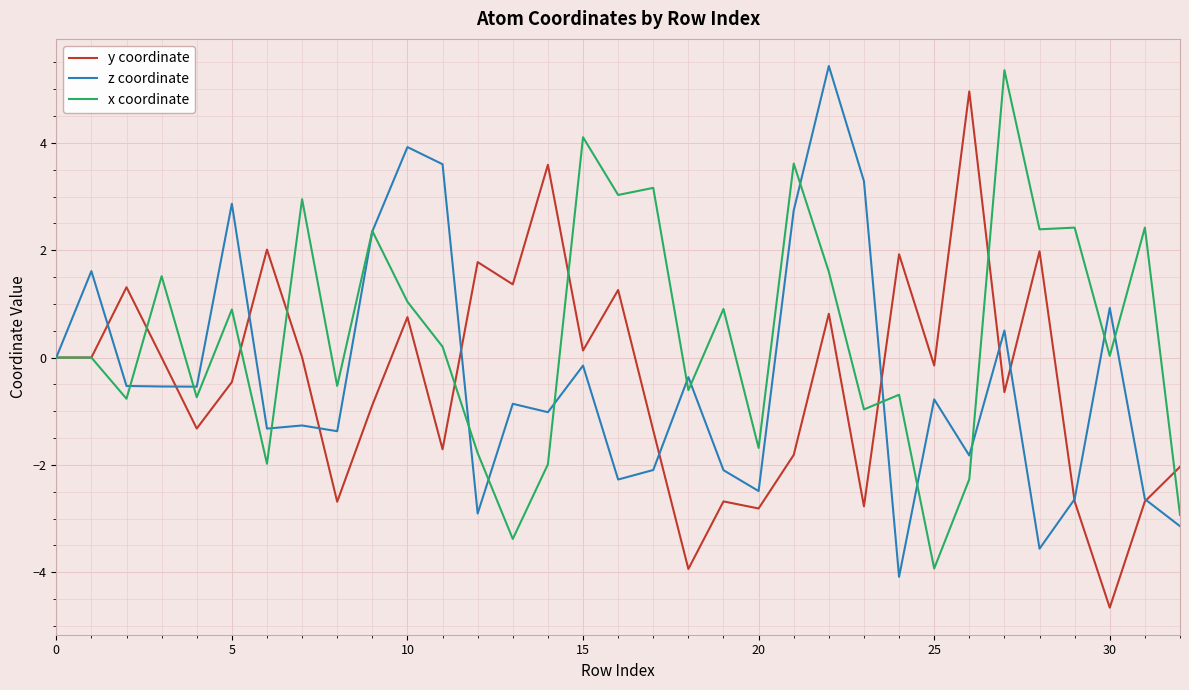

Which series has the largest total across all categories?

x coordinate